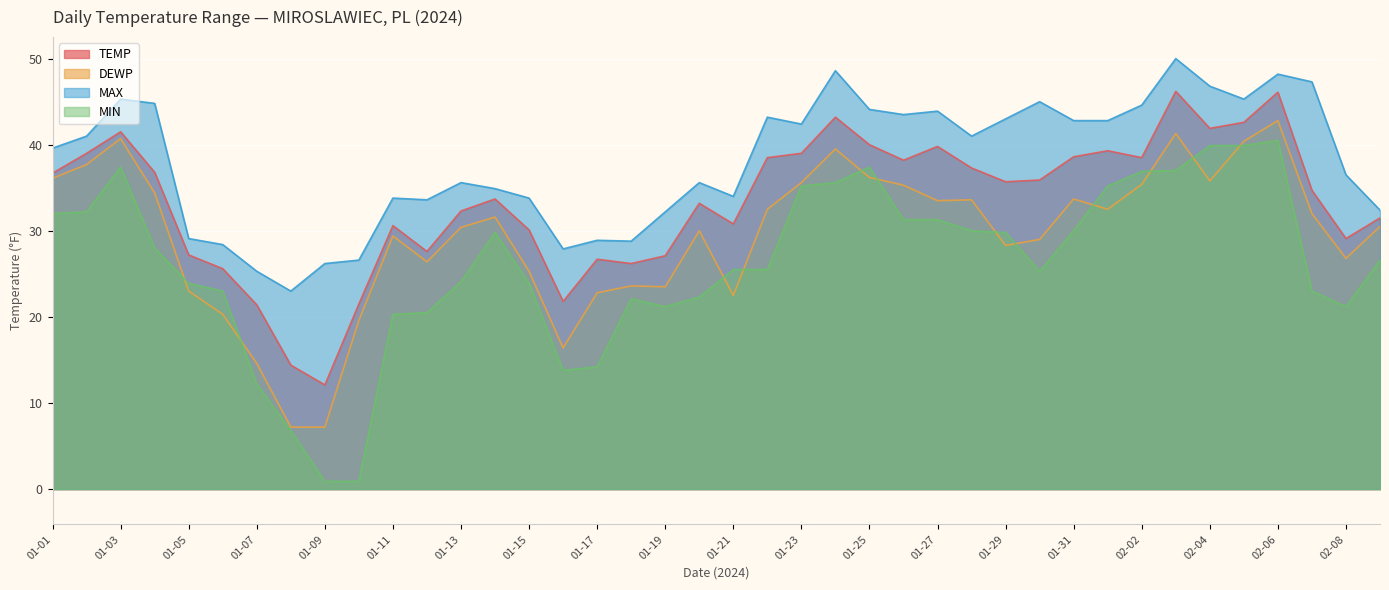

The MIN series shows 19.8 at 01-29. True or false?

False